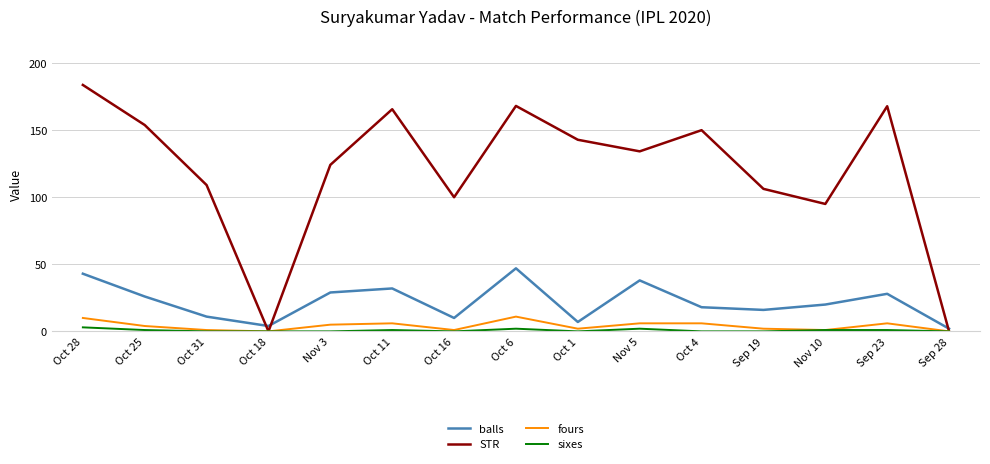

List the series in order of their peak value, highest first.

STR, balls, fours, sixes